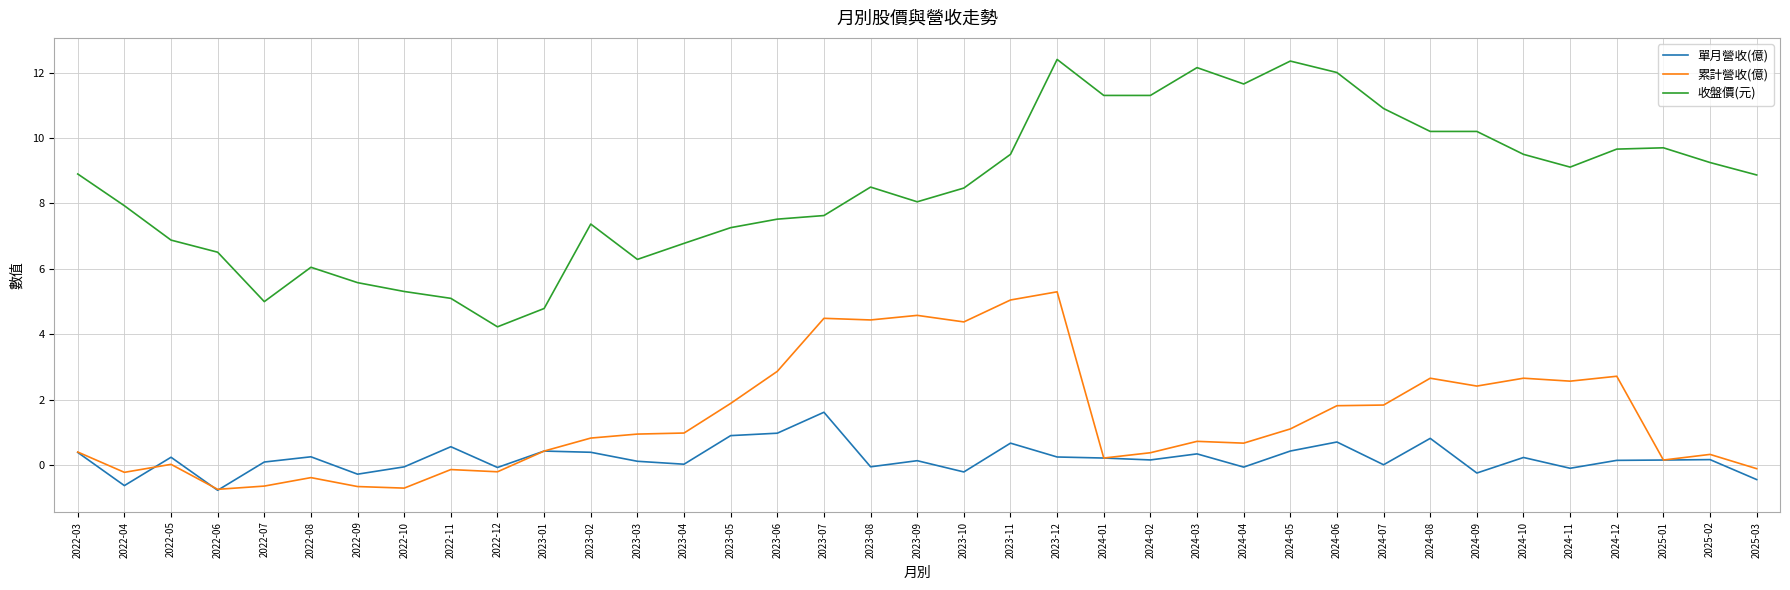

Rank the series at 2024-07 from lowest to highest value.

單月營收(億), 累計營收(億), 收盤價(元)